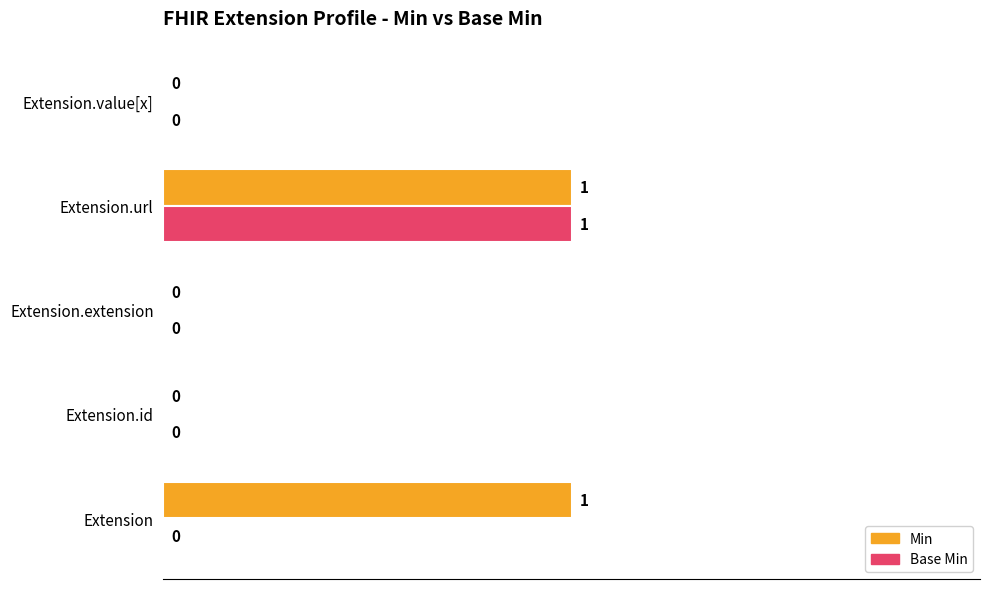

Which series has the largest total across all categories?

Min